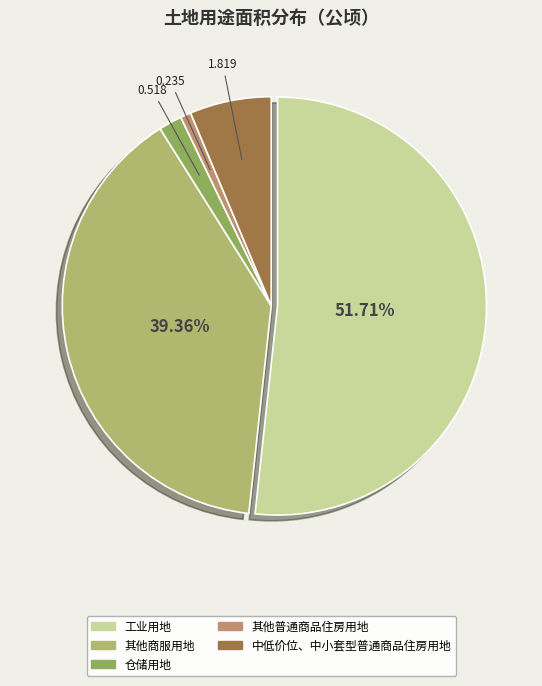

Rank the categories by value from lowest to highest.

其他普通商品住房用地, 仓储用地, 中低价位、中小套型普通商品住房用地, 其他商服用地, 工业用地